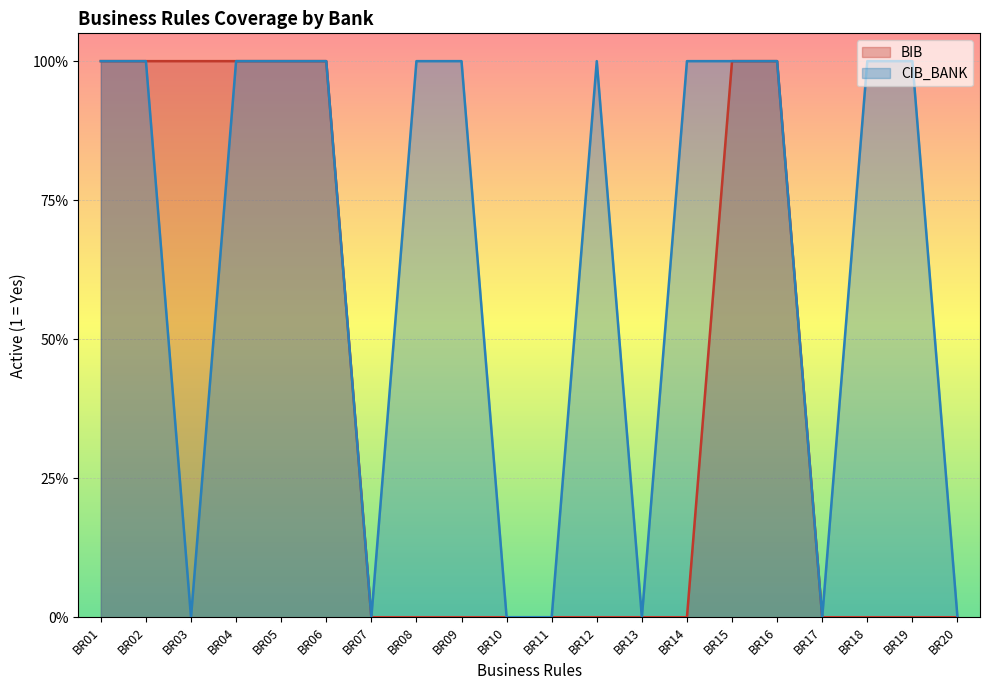

How many distinct data groups are displayed?

2